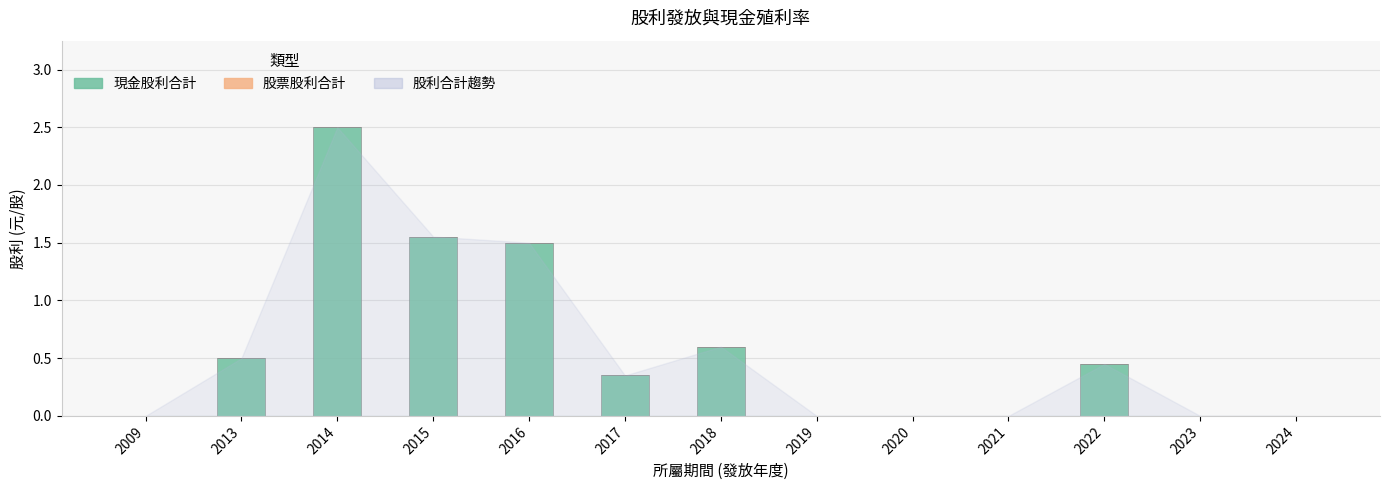

Which label corresponds to the largest value in the chart?

2014